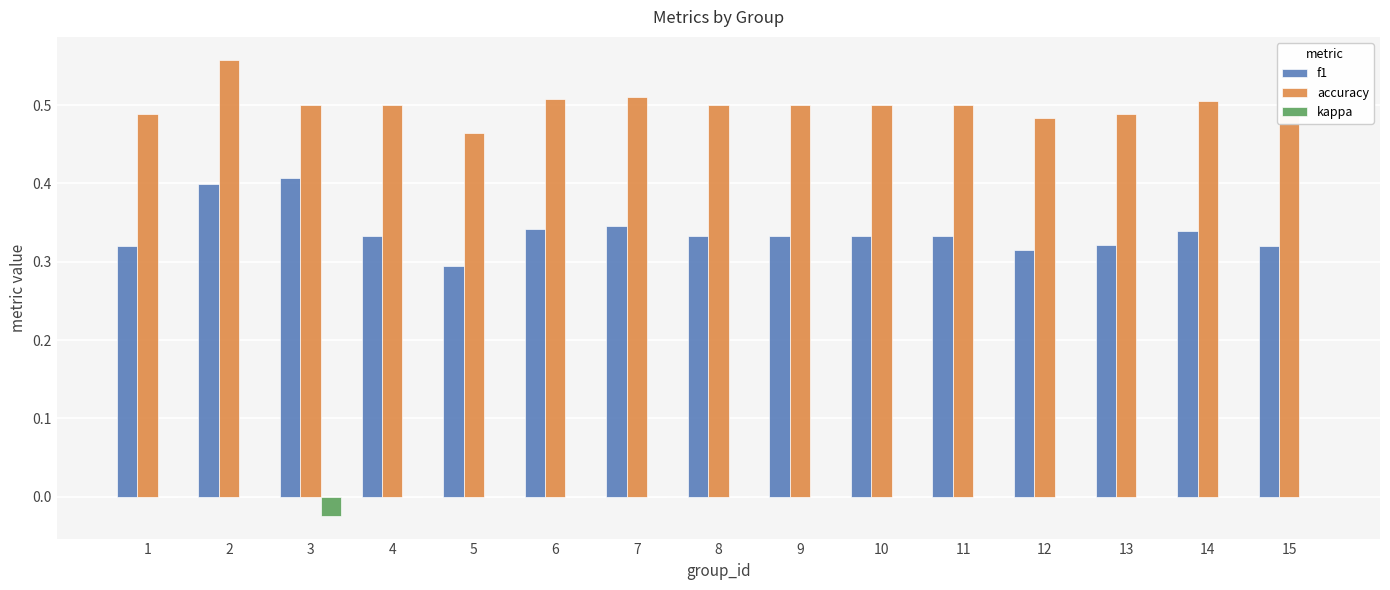

What is the total value across all series at 14?

0.8